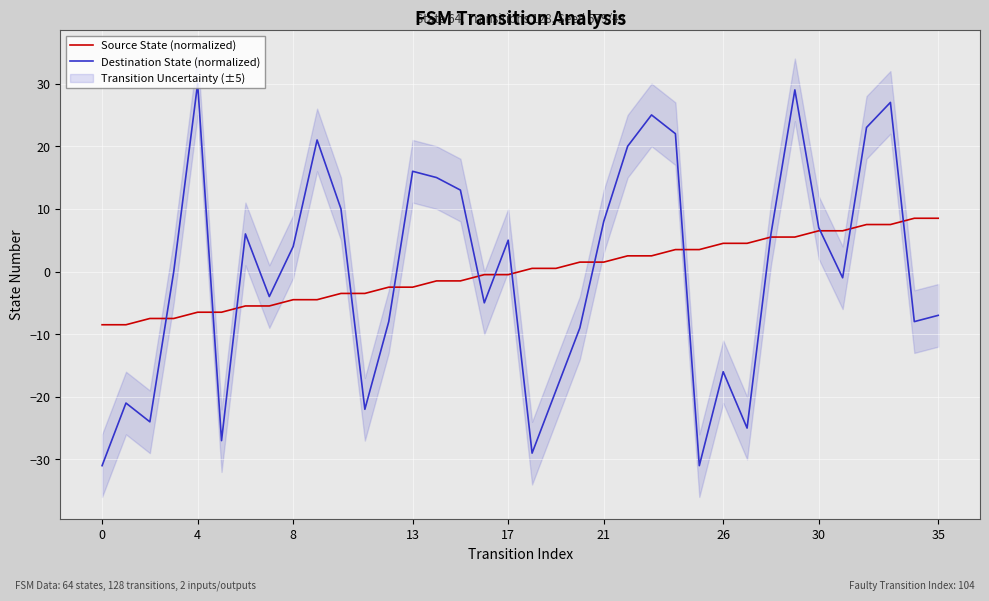

At which category is the sum across all series the highest?

29